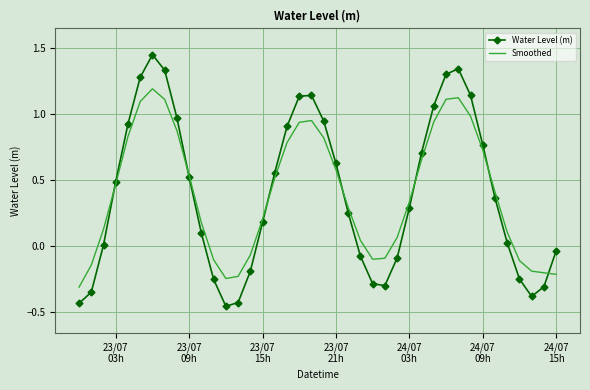

Which series ends up on top after the final intersection of Smoothed and Water Level (m)?

Water Level (m)